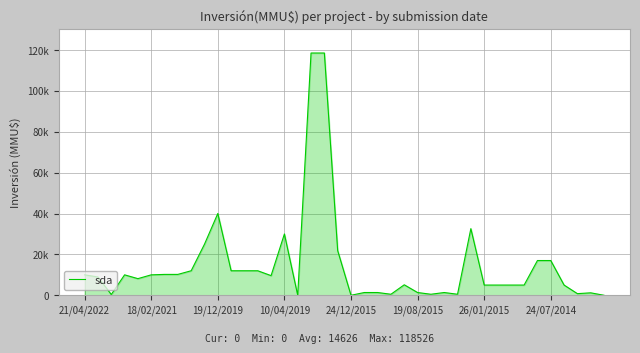

Does the chart display data point markers on the line(s)?

No